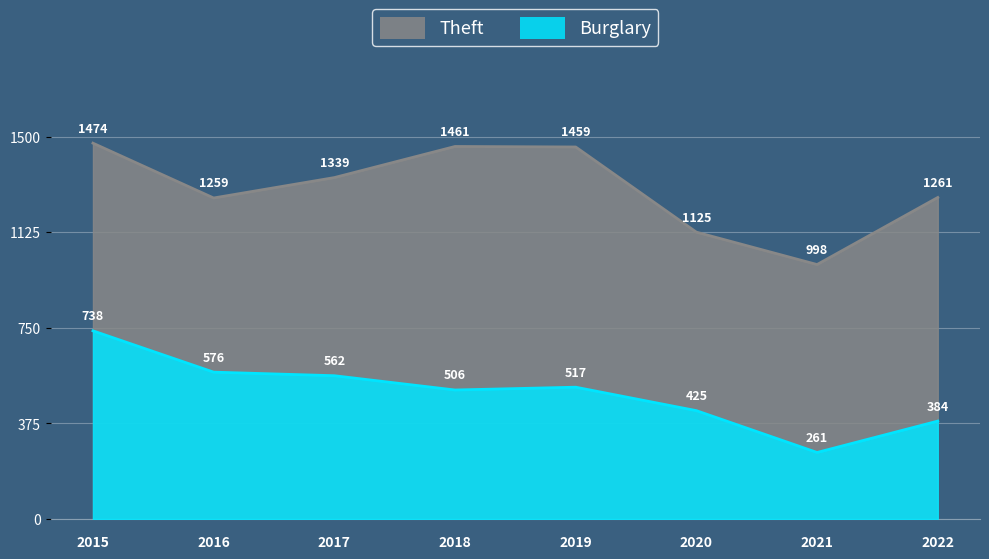

How many lines are shown in the chart?

2